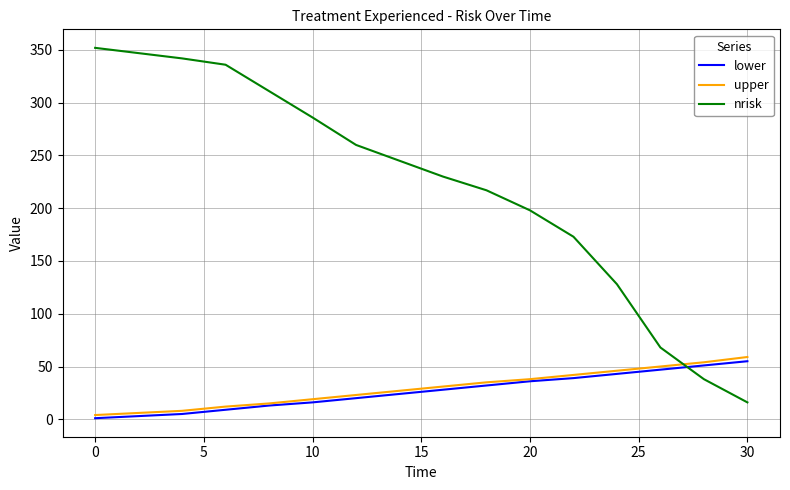

What is the smallest value displayed?

1